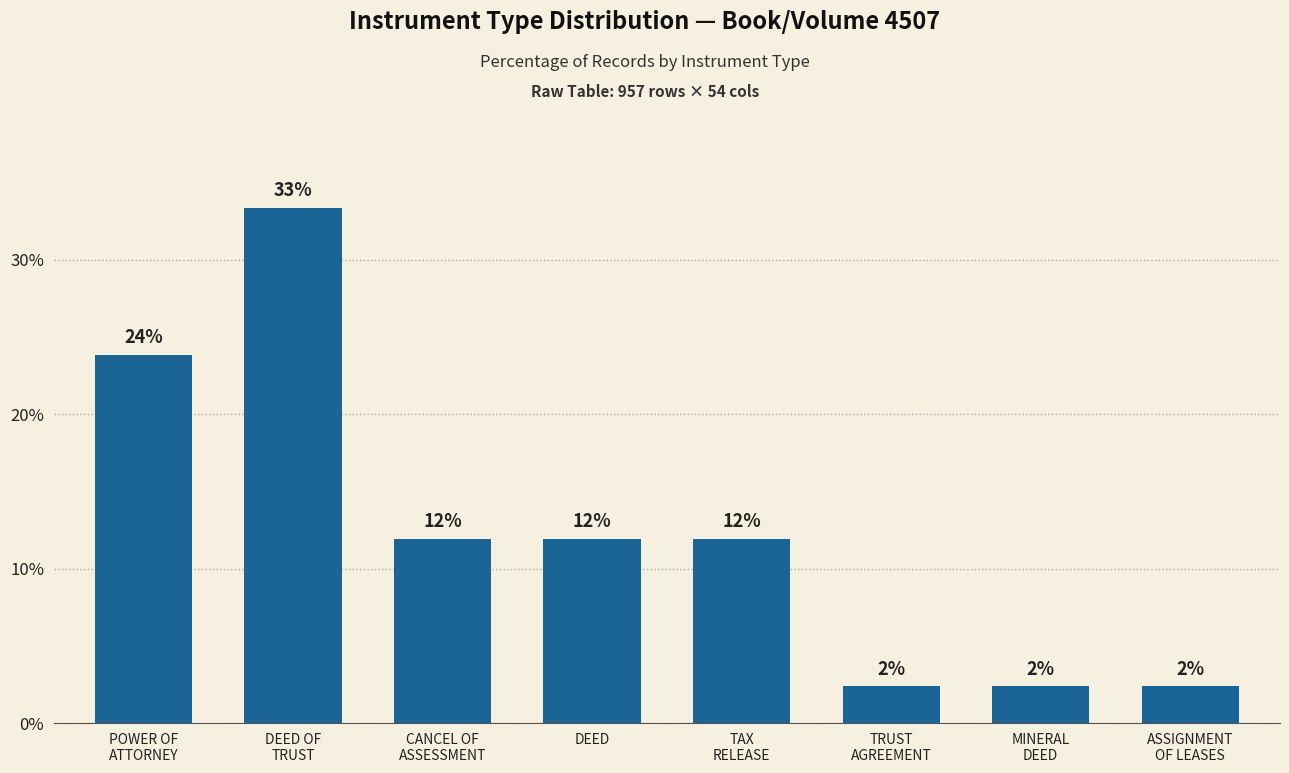

What is the difference between the values at DEED OF
TRUST and MINERAL
DEED?

31.0